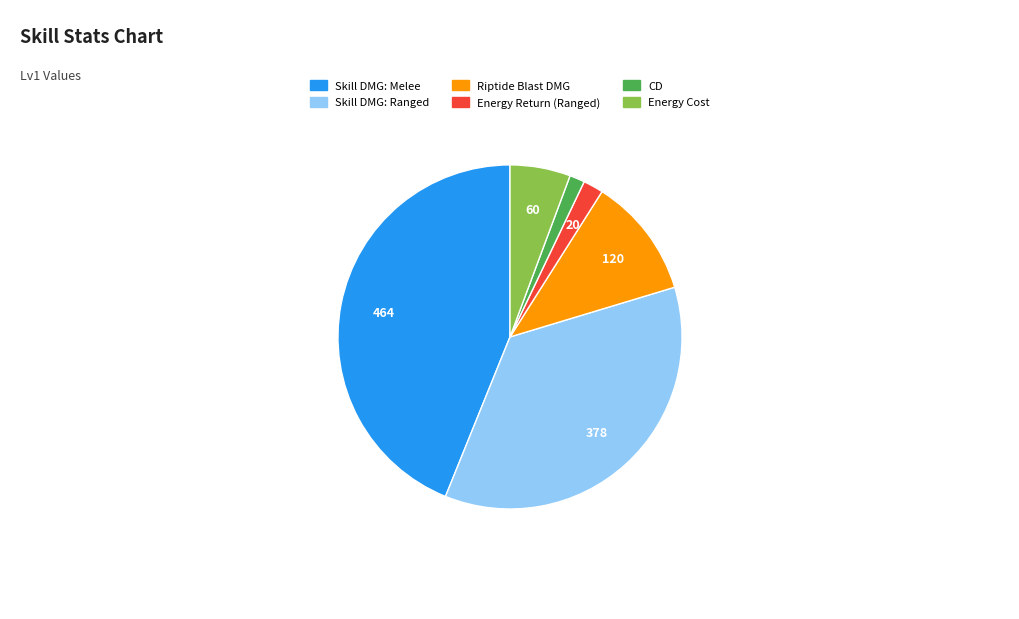

Does Riptide Blast DMG represent more than half of the total?

No